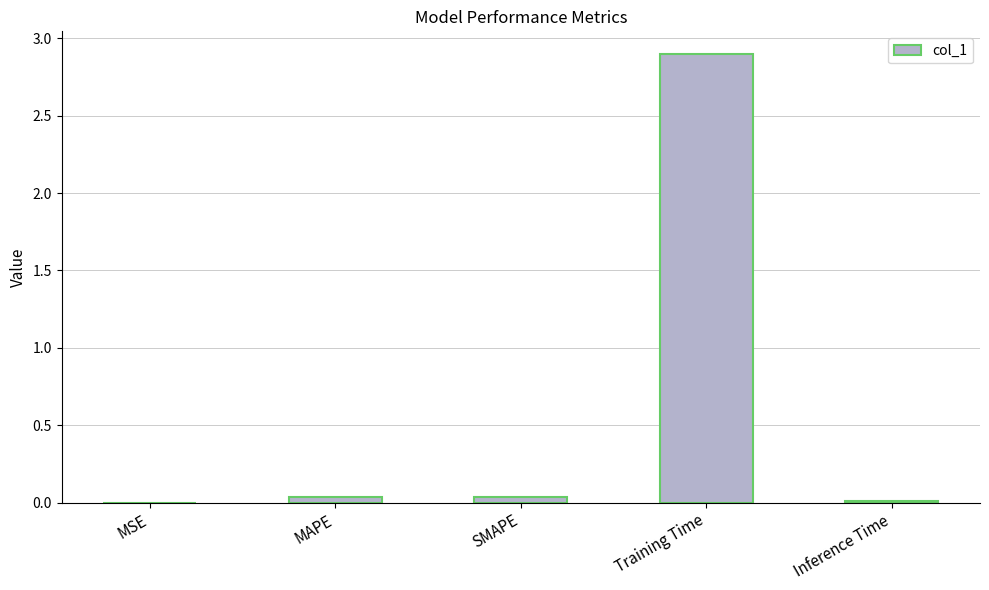

Is it true that the value at MSE is 0.0?

True